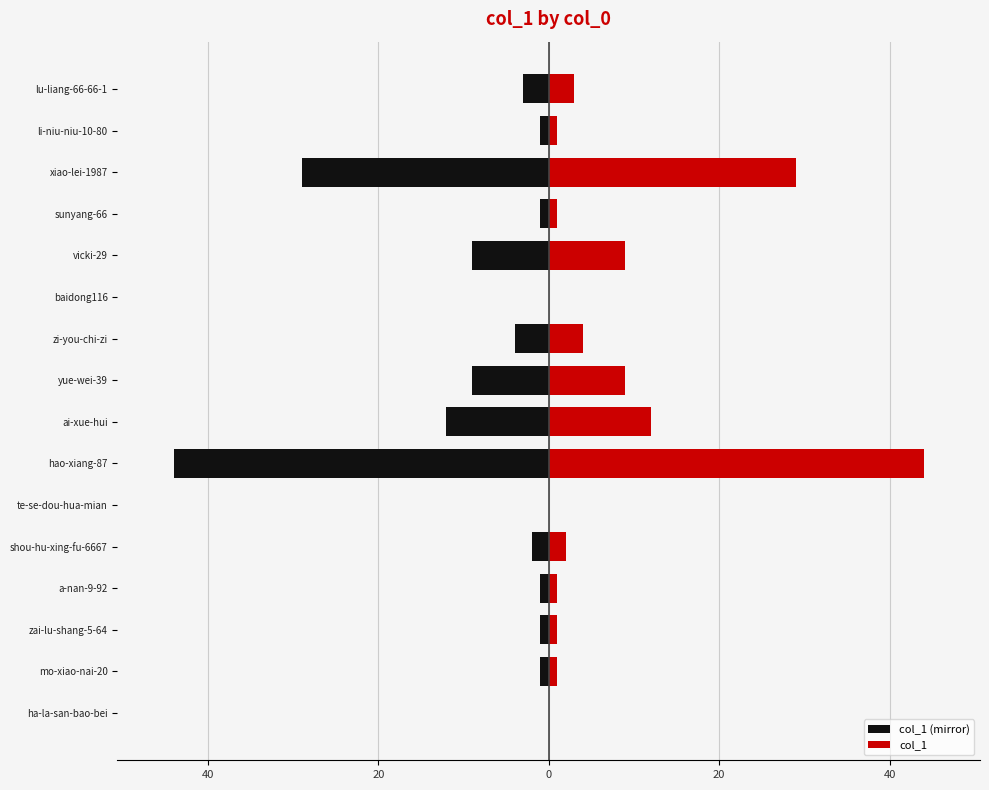

The value of col_1 at baidong116 is 0. True or false?

True